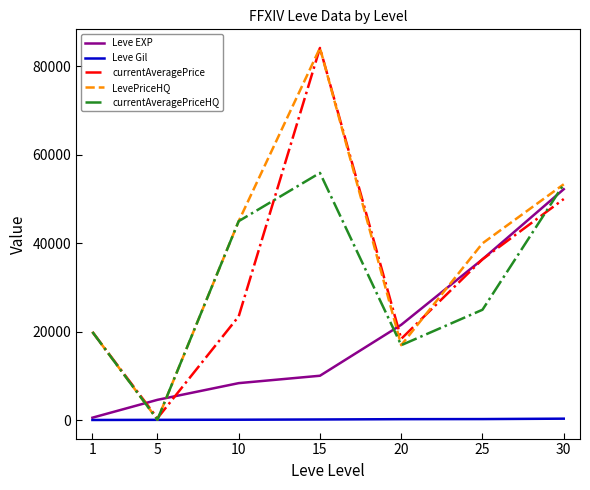

At which category is the sum across all series the highest?

15